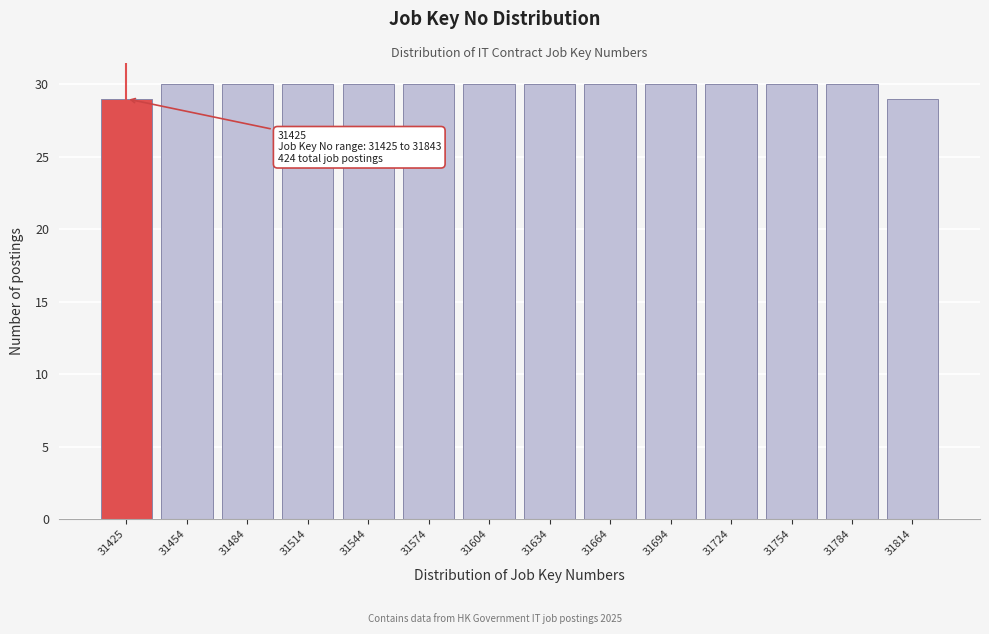

Reading left to right, list all the values displayed in this chart.

29	30	30	30	30	30	30	30	30	30	30	30	30	29